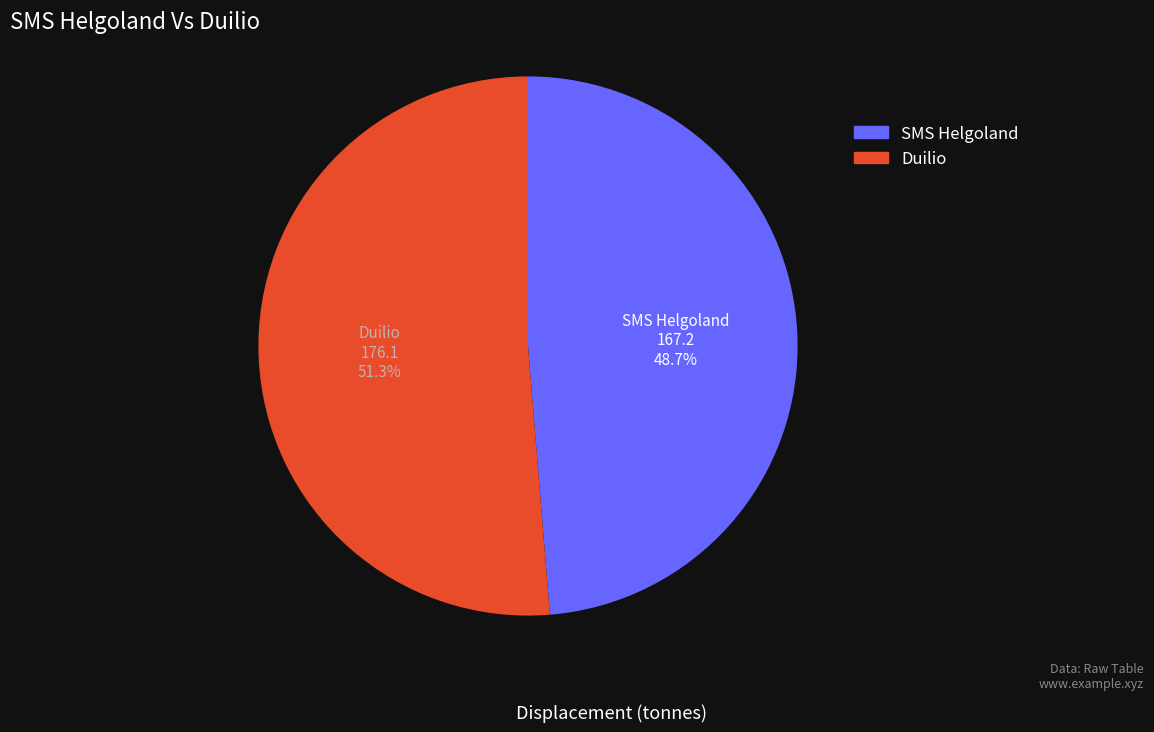

Which has a higher value, Duilio or SMS Helgoland?

Duilio